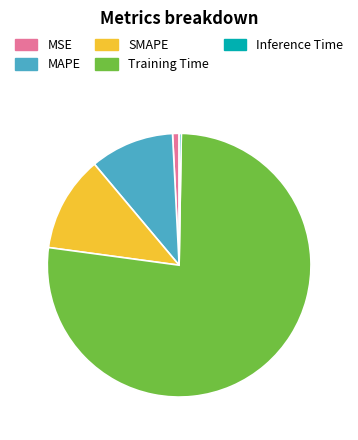

The Training Time slice represents 77% of the pie. True or false?

True